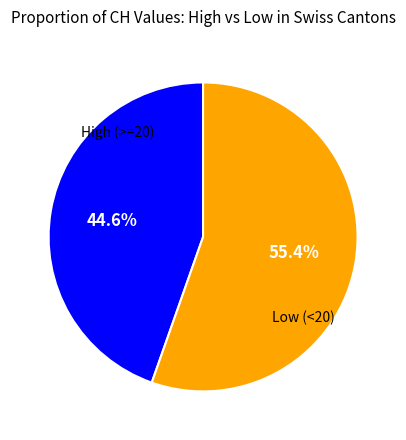

Is there any slice that represents more than half of the pie?

Yes